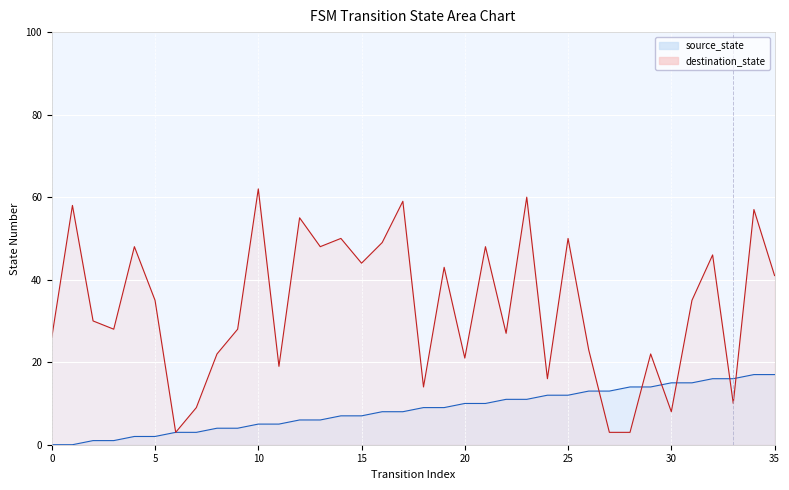

Read the source_state value at 34, to the nearest 10.

20